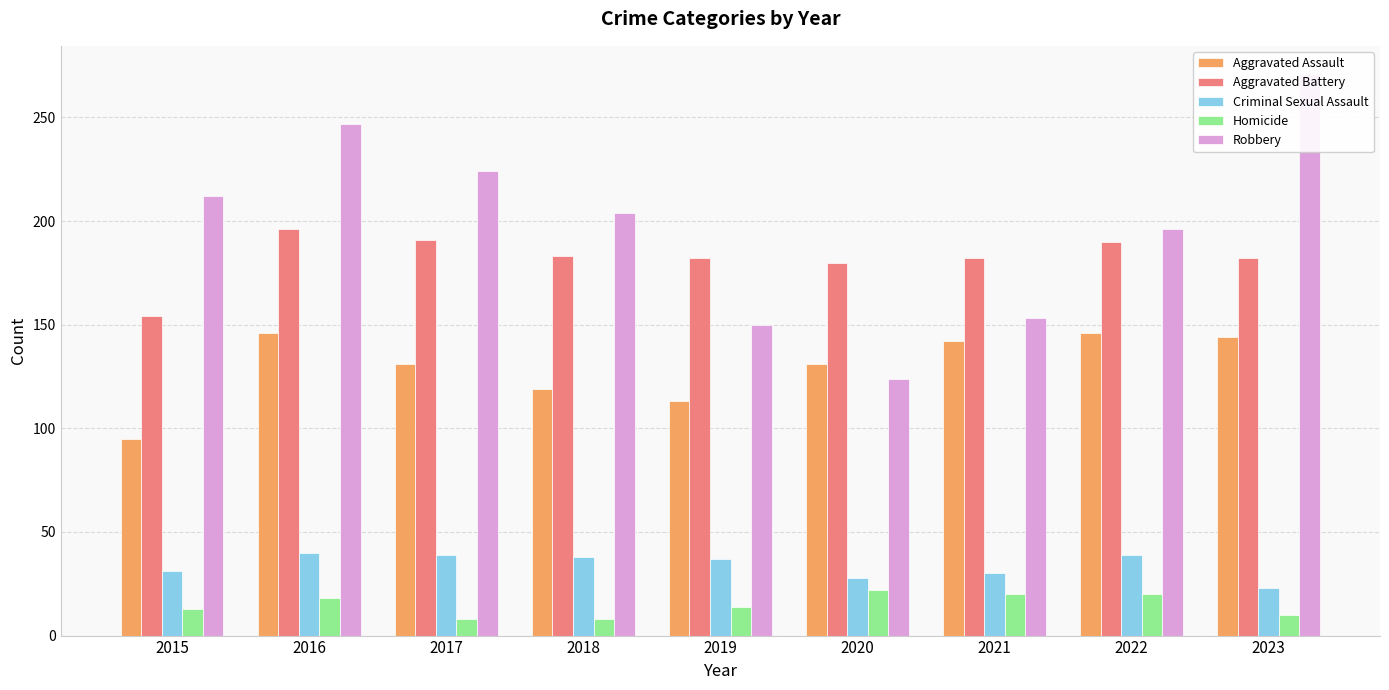

How many bars are there in each group?

5